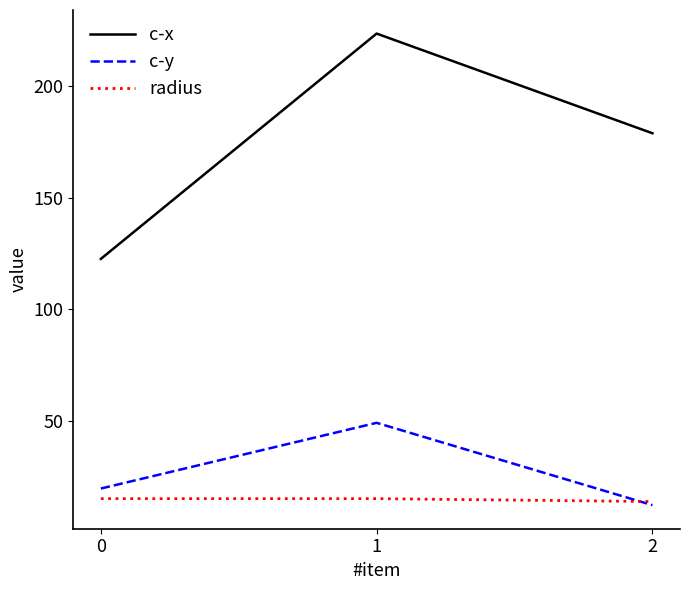

The radius series shows 15.5 at 1. True or false?

True